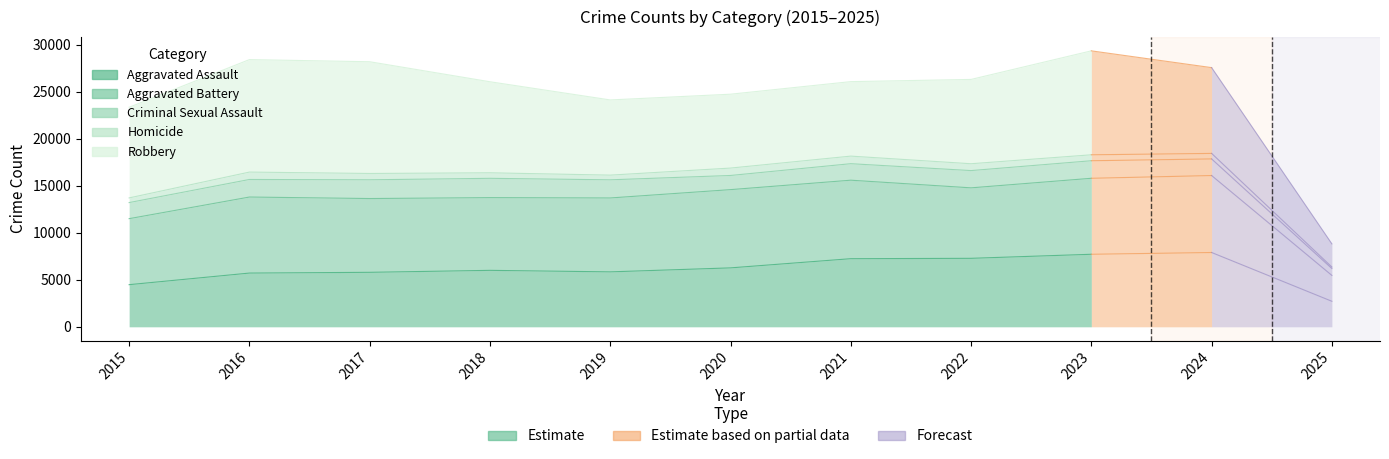

How many interior local valleys does the Homicide series have?

3